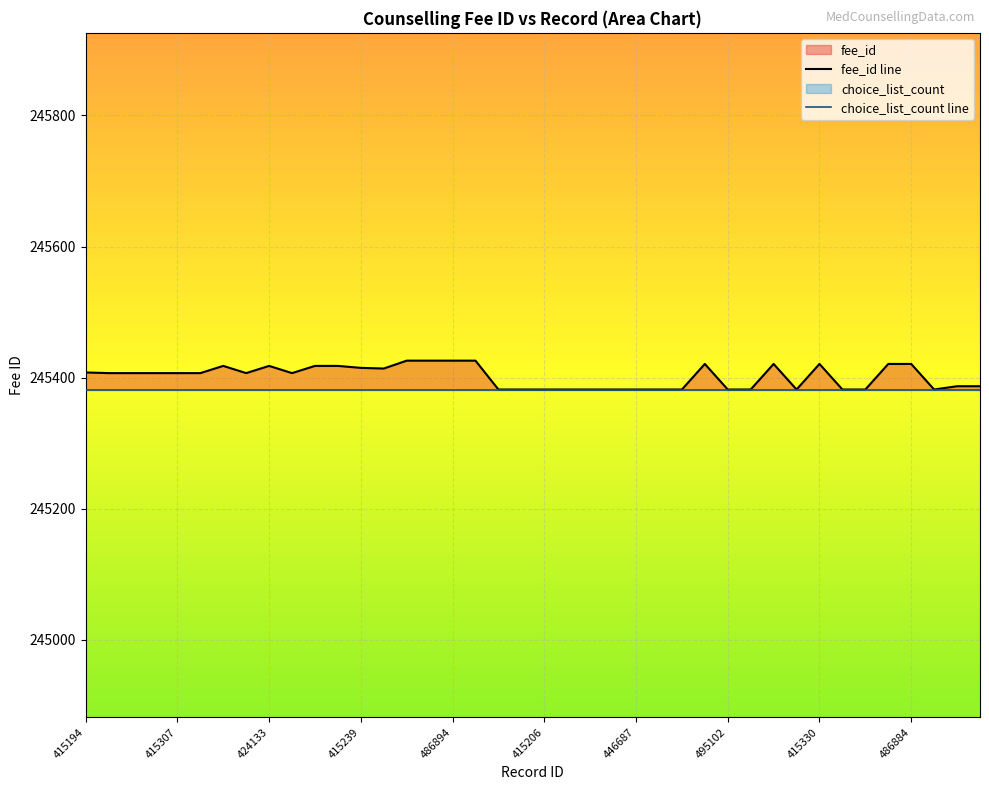

At which label does choice_list_count line reach its peak?

415194